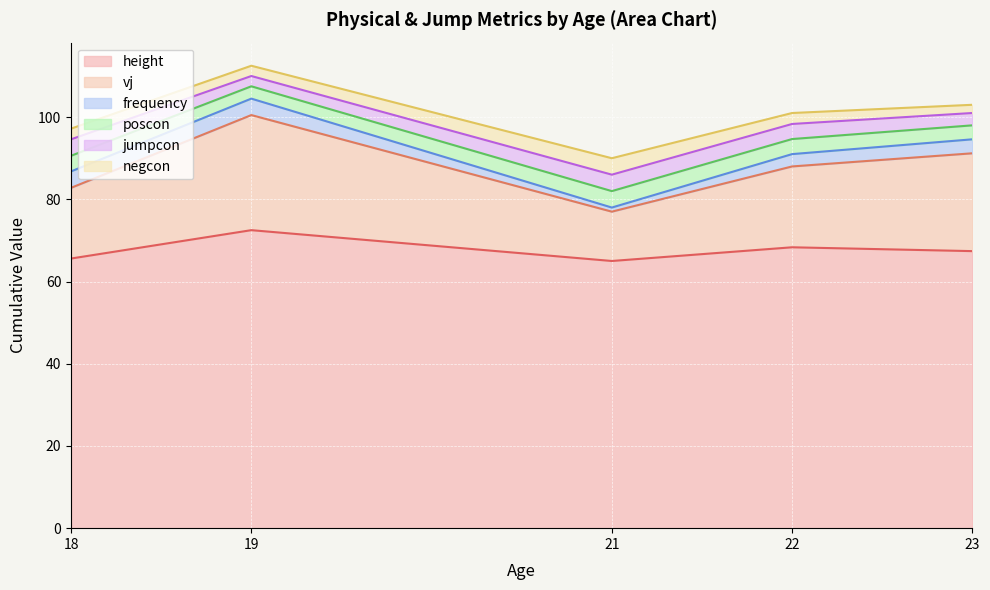

What is the lowest value of the height series?

65.0